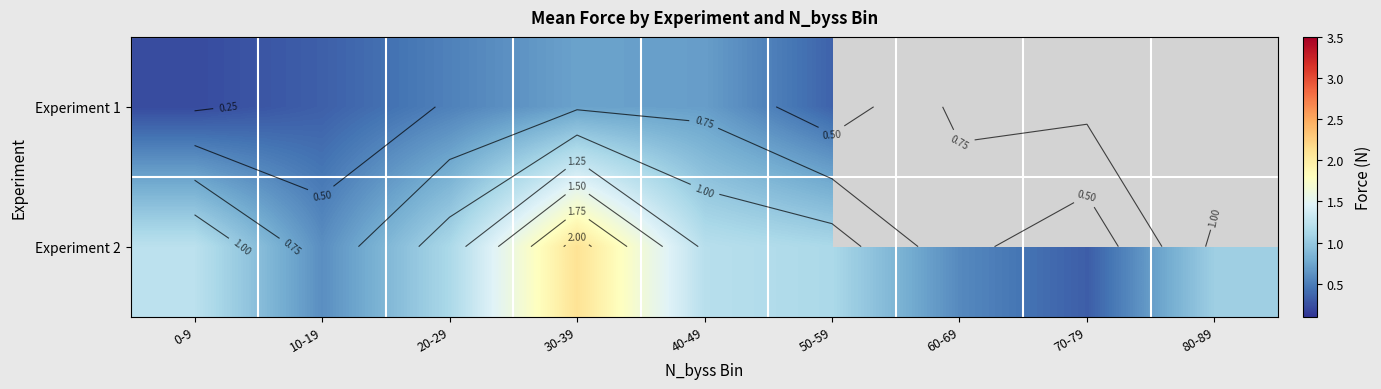

List the series in order of their overall mean, highest first.

Experiment 1, Experiment 2